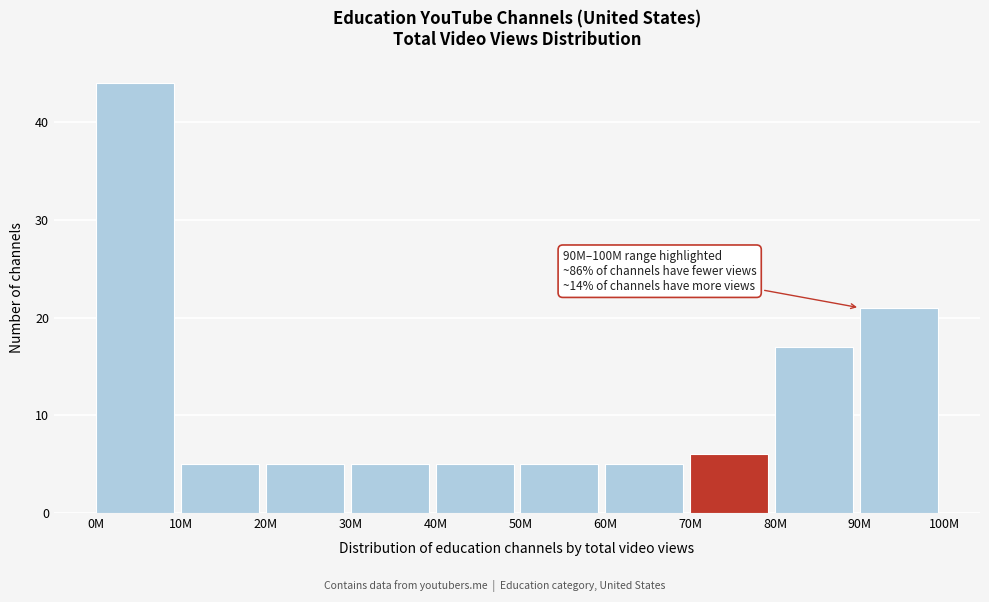

Reading left to right, transcribe all the data shown in this chart.

44	5	5	5	5	5	5	6	17	21